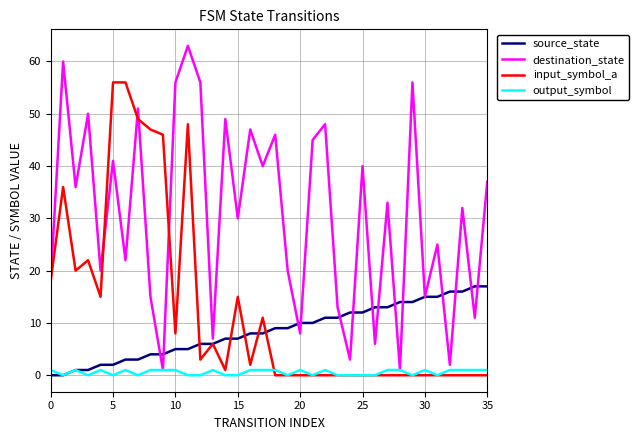

What is the difference between the second highest and minimum values in the output_symbol series?

1